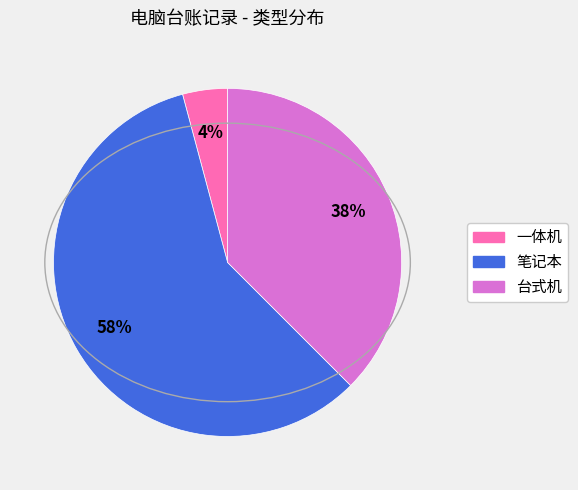

Which has a higher value, 台式机 or 一体机?

台式机